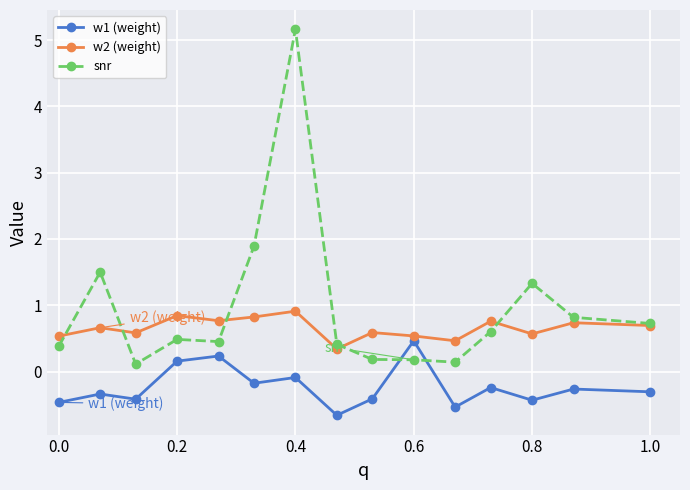

What is the value of the snr point at the 2nd from the left?

1.5